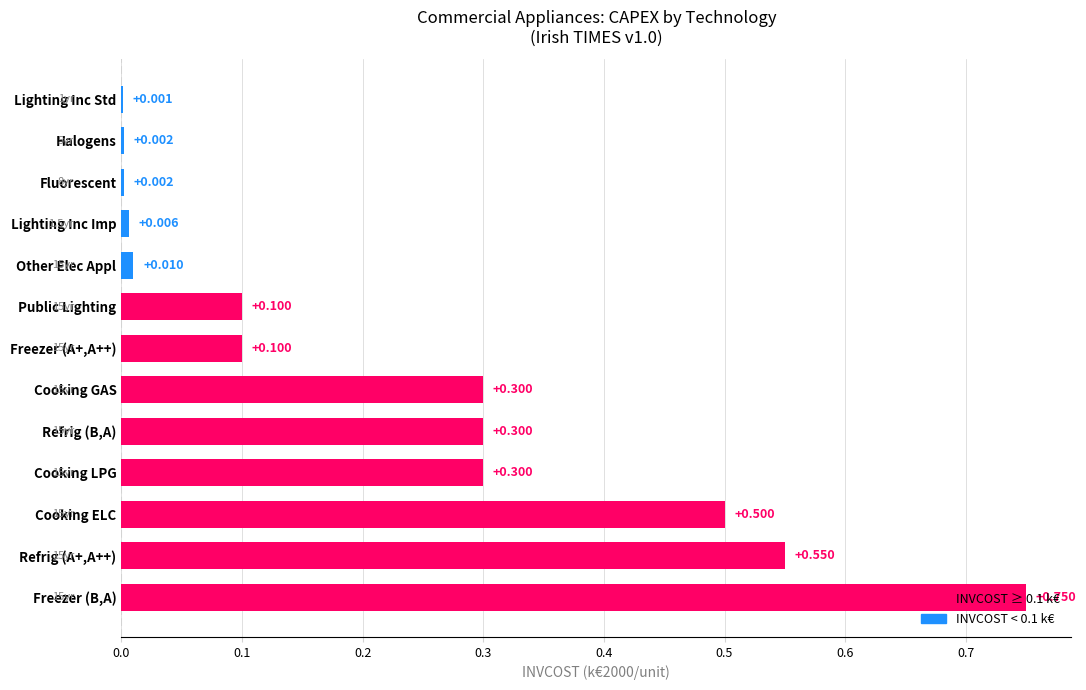

Does the chart contain stacked bars?

No